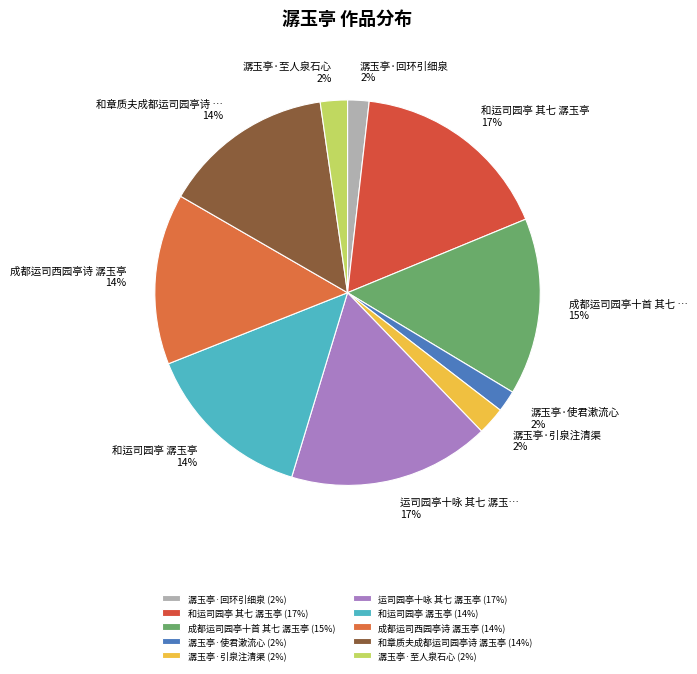

What is the ratio of the value at 潺玉亭·使君漱流心 to the value at 潺玉亭·至人泉石心?

0.8